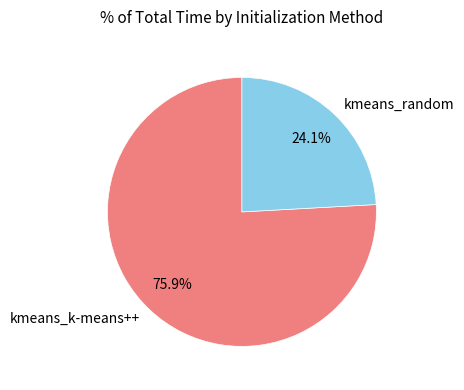

The kmeans_random slice represents 24% of the pie. True or false?

True